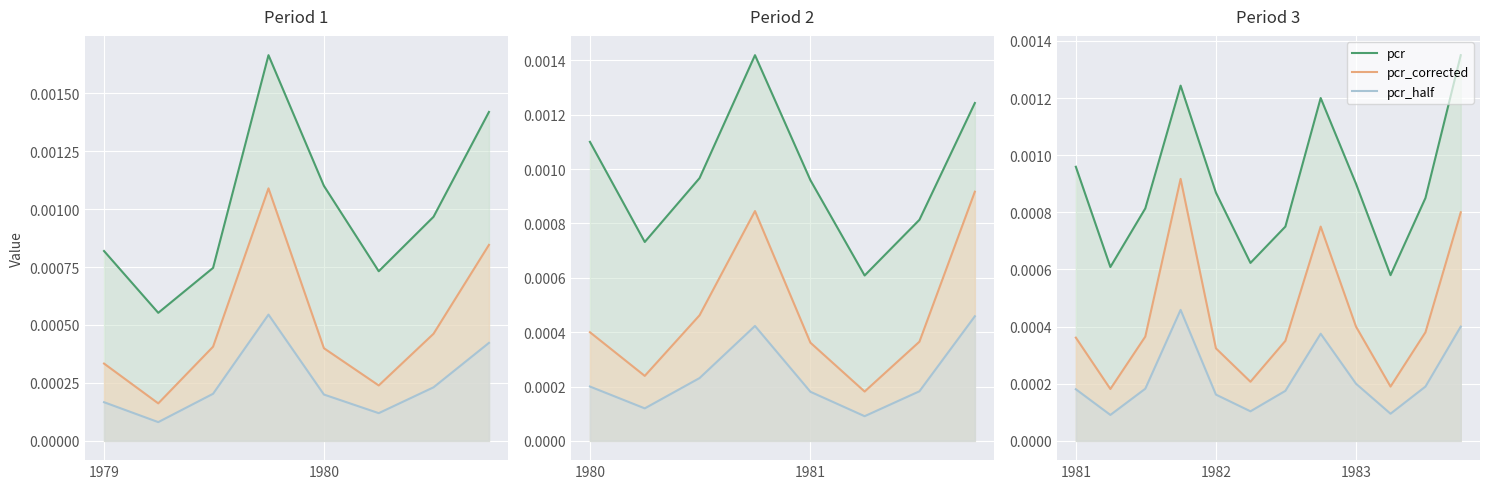

At which label is pcr_corrected closest to 0?

1979